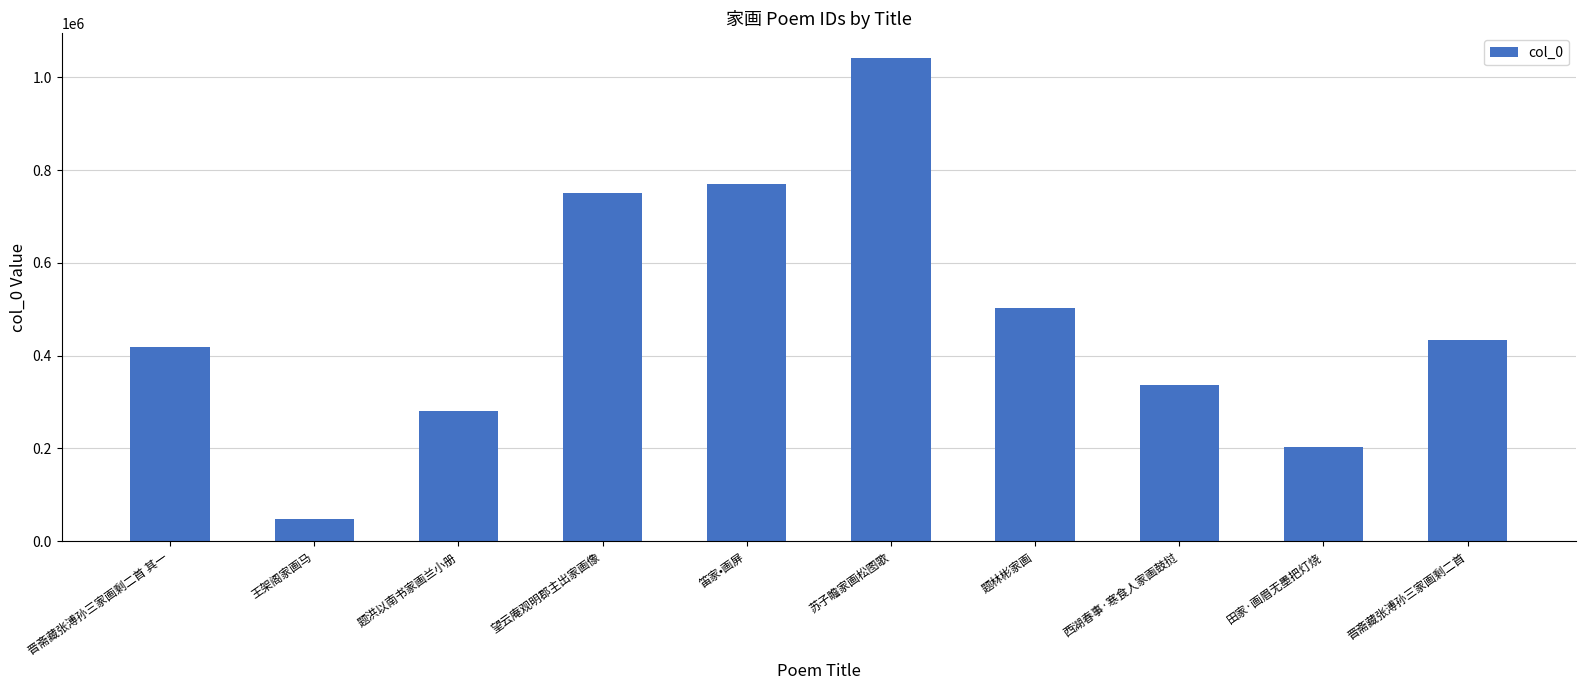

What is the ratio of the value at 题林彬家画 to the value at 西湖春事·寒食人家画鼓挝?

1.5